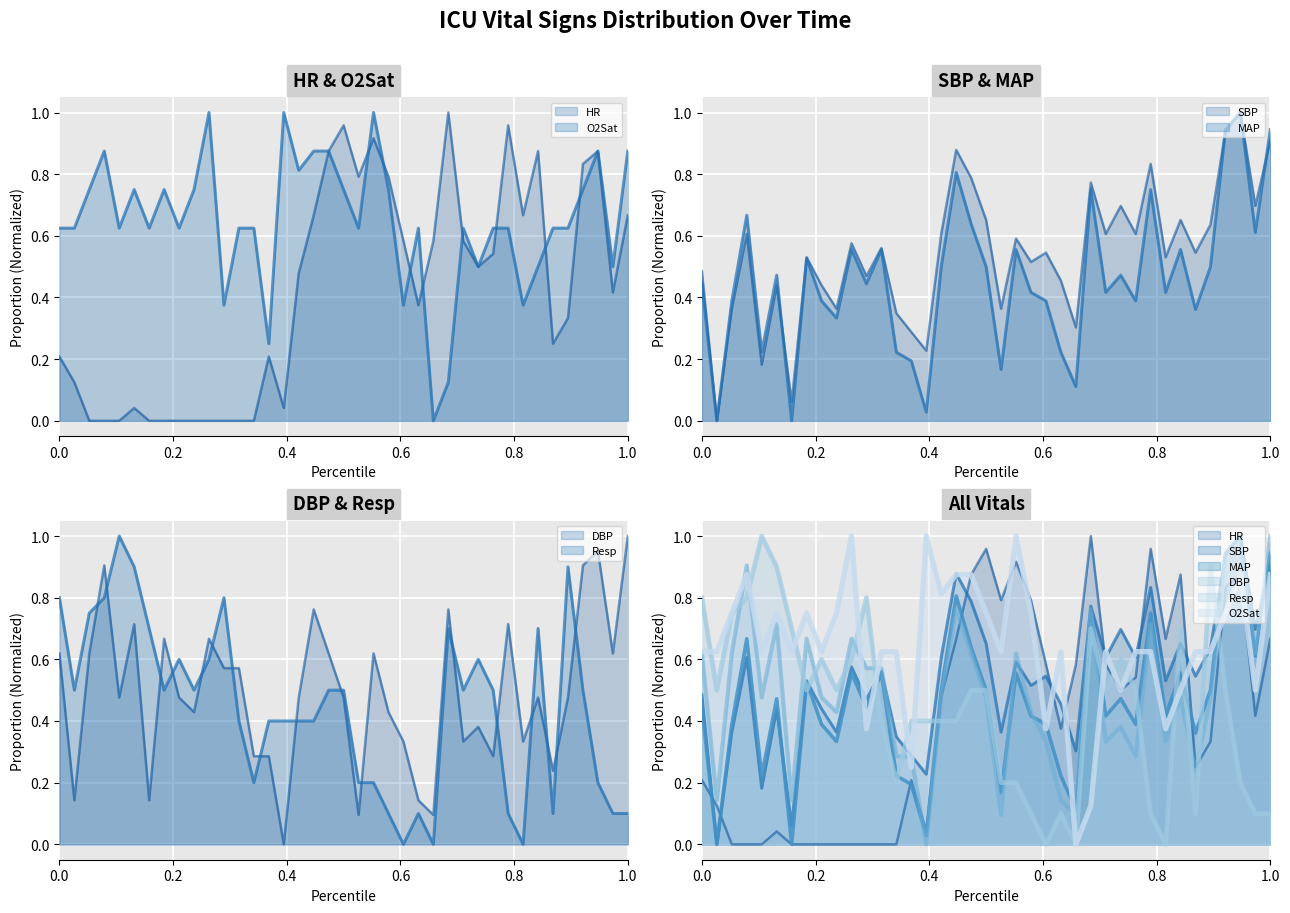

What is the maximum value shown in the chart?

1.0